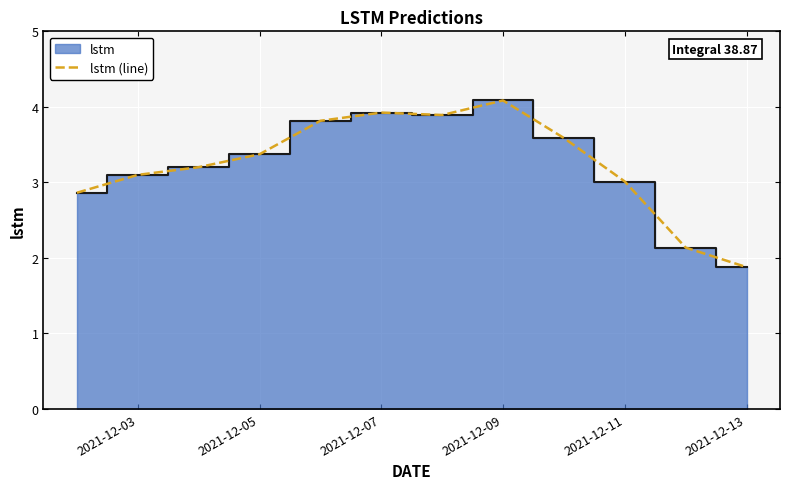

True or false: lstm (line) has a value of 3.4 at 2021-12-05.

True